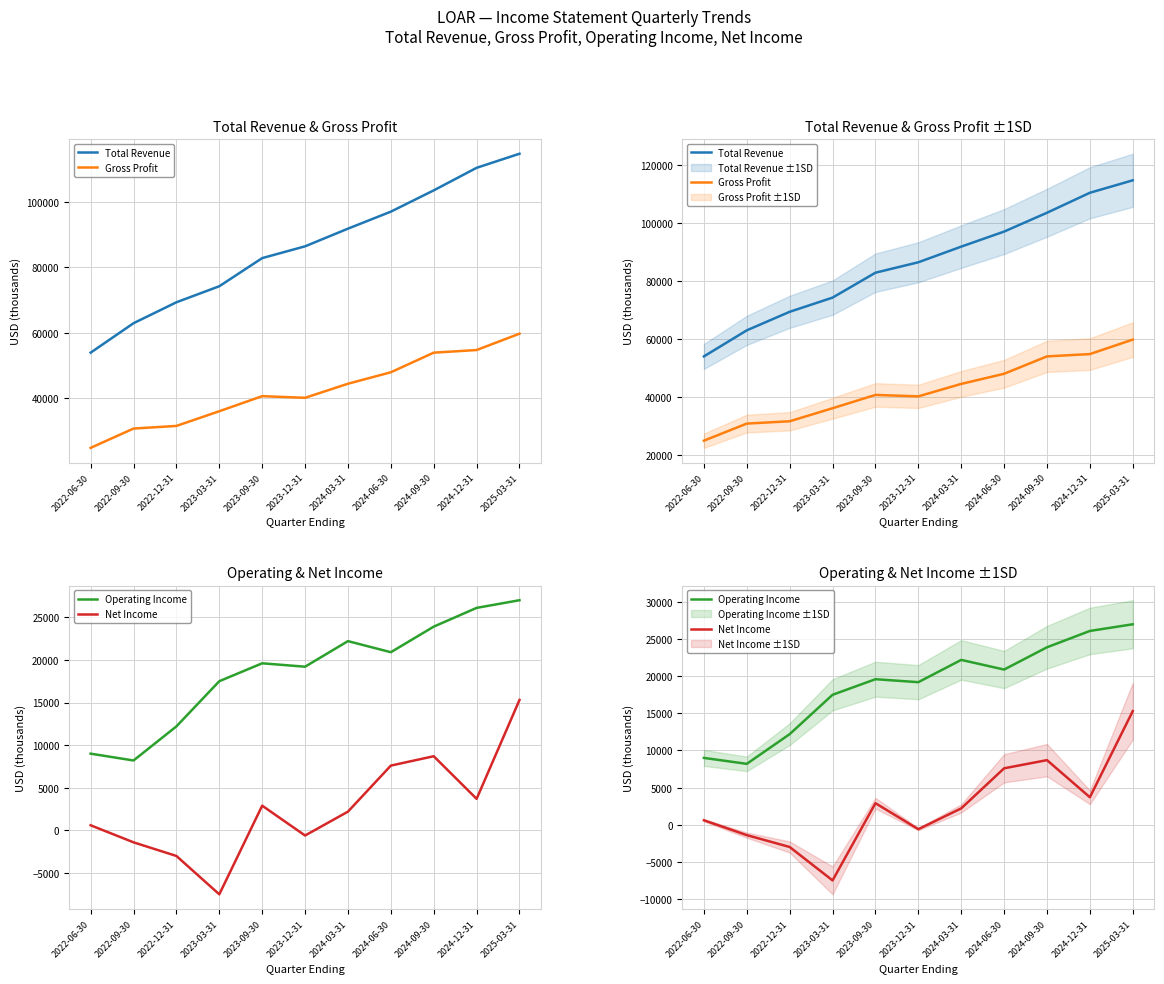

At 2022-06-30, list the series in order from largest to smallest.

Total Revenue, Gross Profit, Operating Income, Net Income